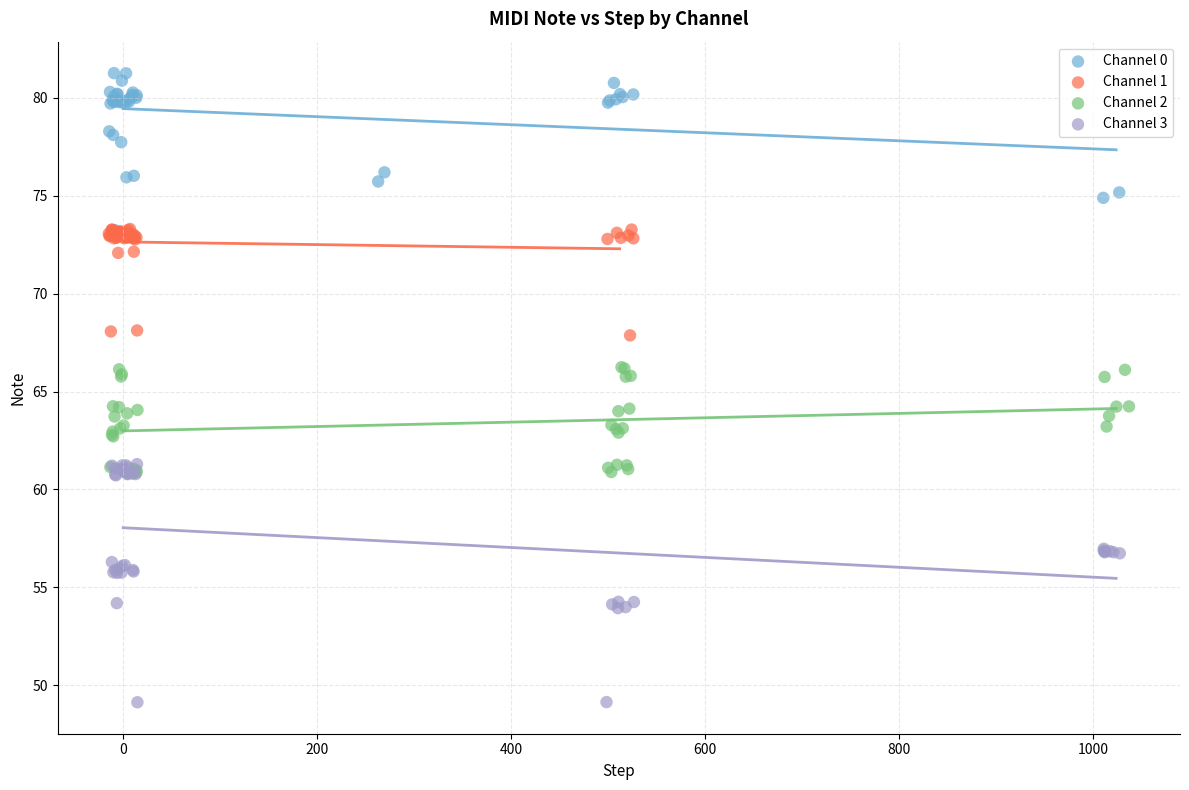

What are all the series names shown in the legend?

Channel 0, Channel 1, Channel 2, Channel 3